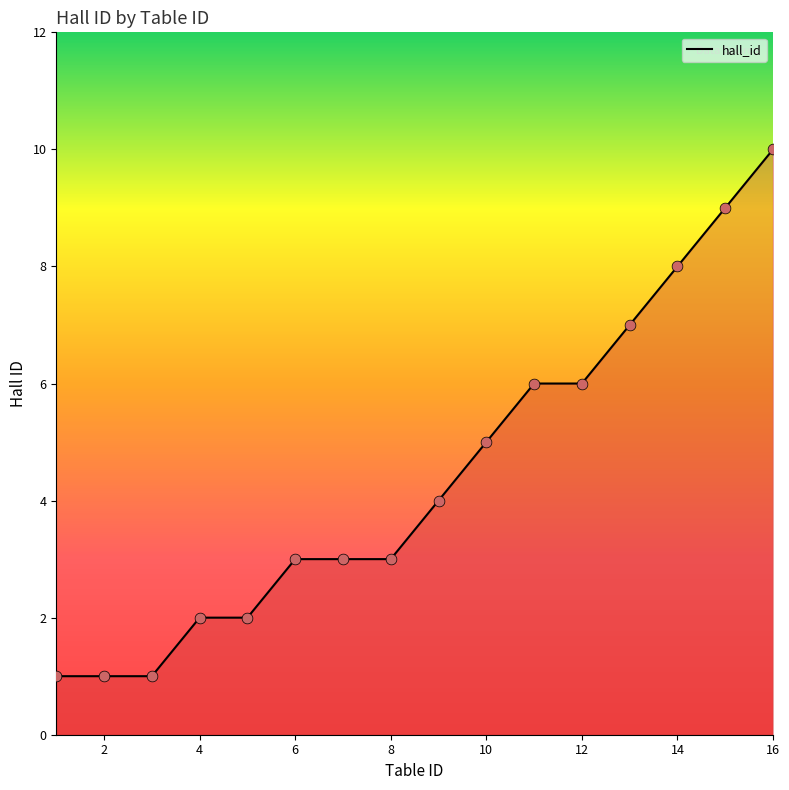

What is the maximum value shown in the chart?

10